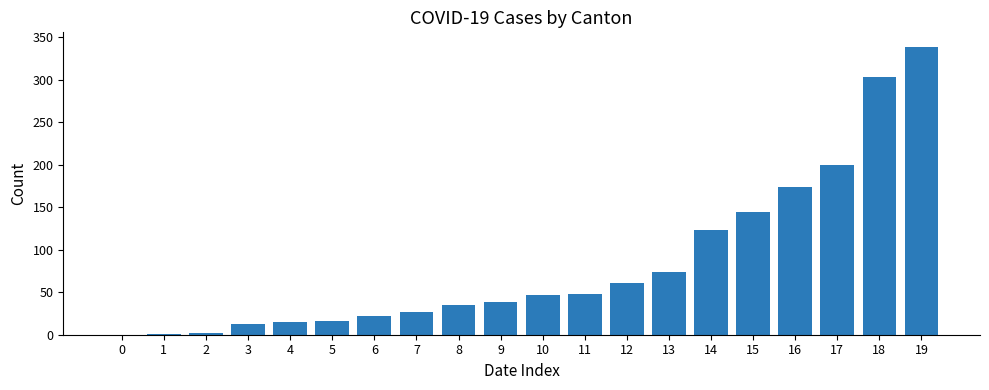

The chart shows a value of 65 at 11. True or false?

False